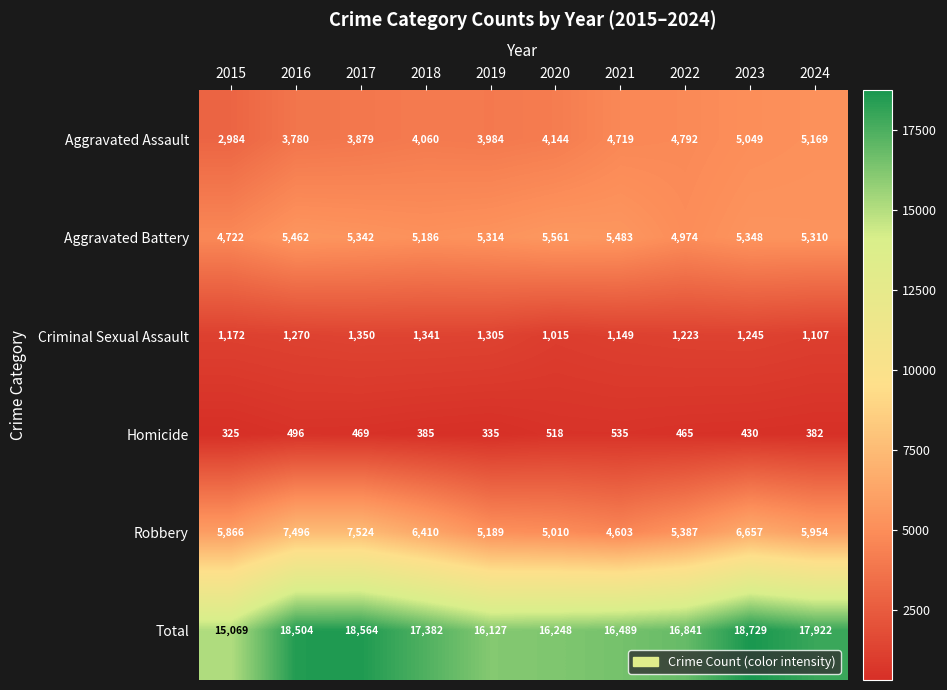

Where does the Criminal Sexual Assault series first go above 1245?

2016